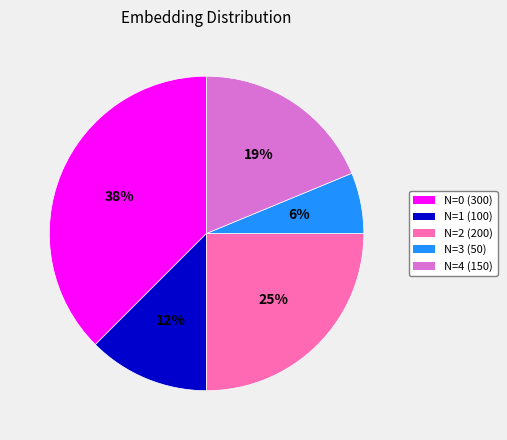

Between N=0 (300) and N=2 (200), which is larger?

N=0 (300)